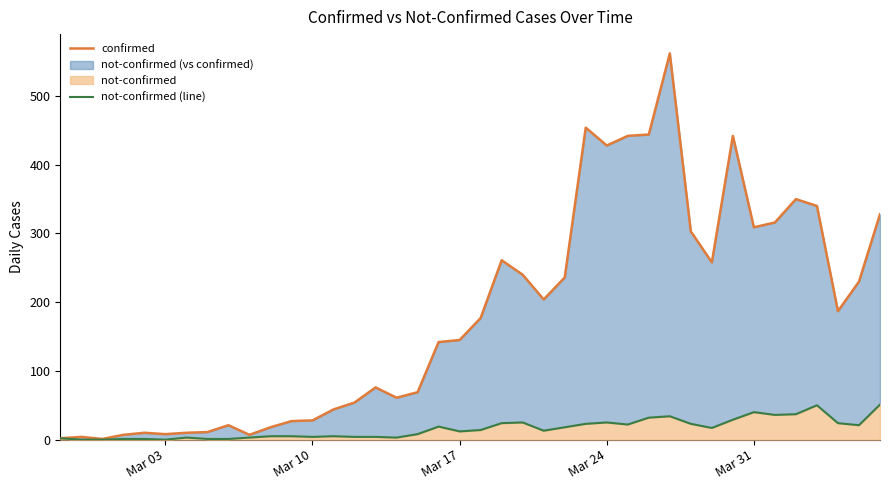

Reading left to right, what are all the values shown in this chart?

confirmed: 2	4	1	7	10	8	10	11	21	7	18	27	28	44	54	76	61	69	142	145	177	261	240	204	236	454	428	442	444	562	303	258	442	309	316	350	340	187	230	328
not-confirmed (line): 2	0	0	1	1	0	3	1	1	3	5	5	4	5	4	4	3	8	19	12	14	24	25	13	18	23	25	22	32	34	23	17	29	40	36	37	50	24	21	51